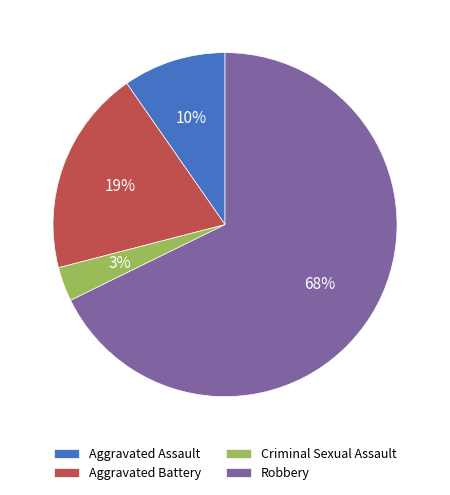

What percentage is the Robbery slice, to the nearest percent?

68%